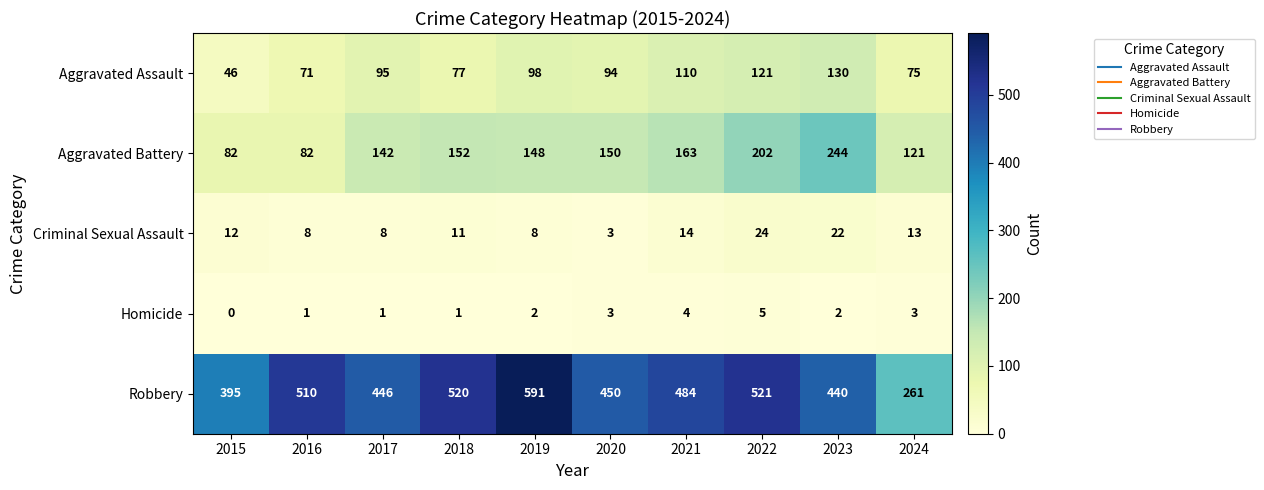

Which series has the largest range (max minus min)?

Robbery